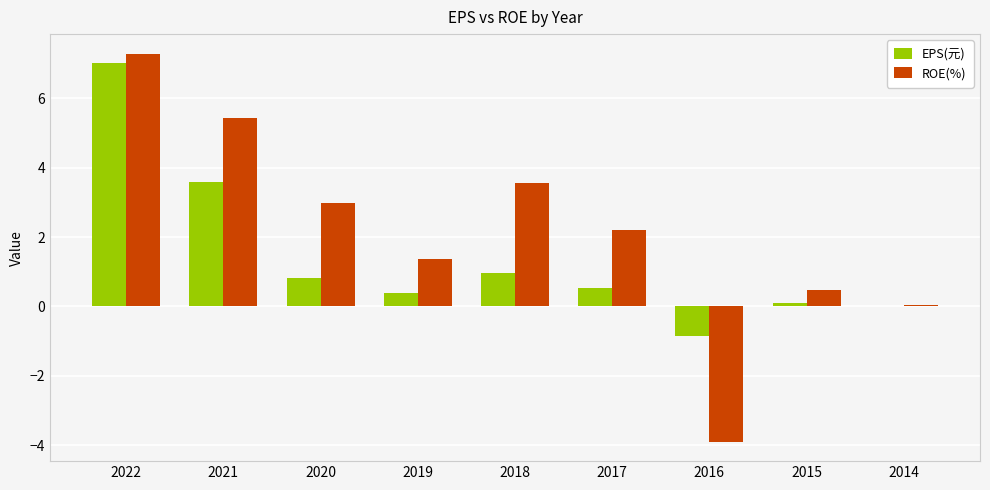

What is the greatest value displayed?

7.3